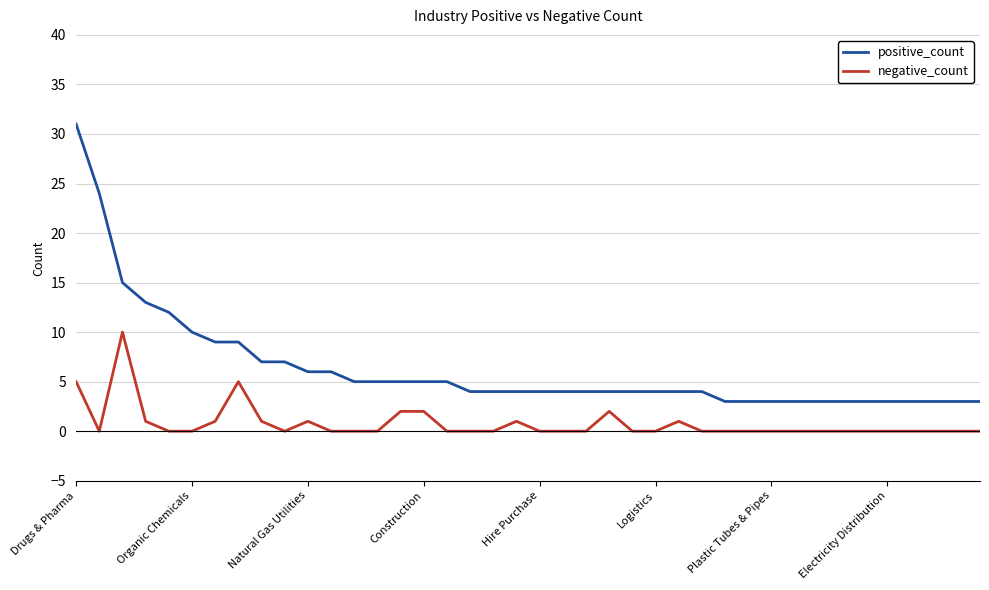

What is the greatest value displayed?

31